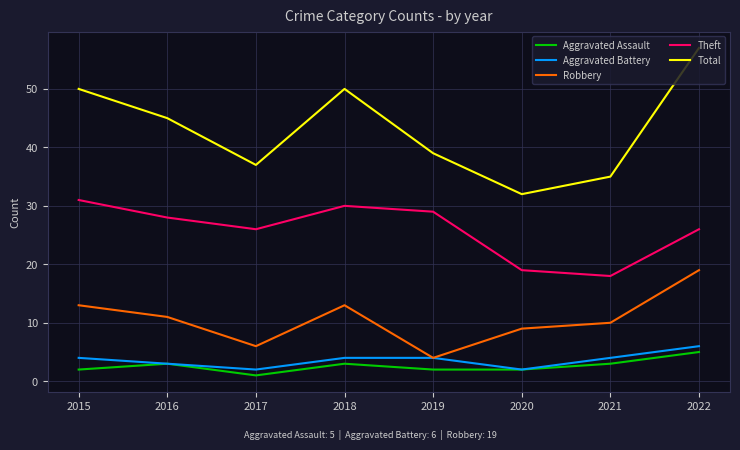

Where does the Total series first go above 45?

2015